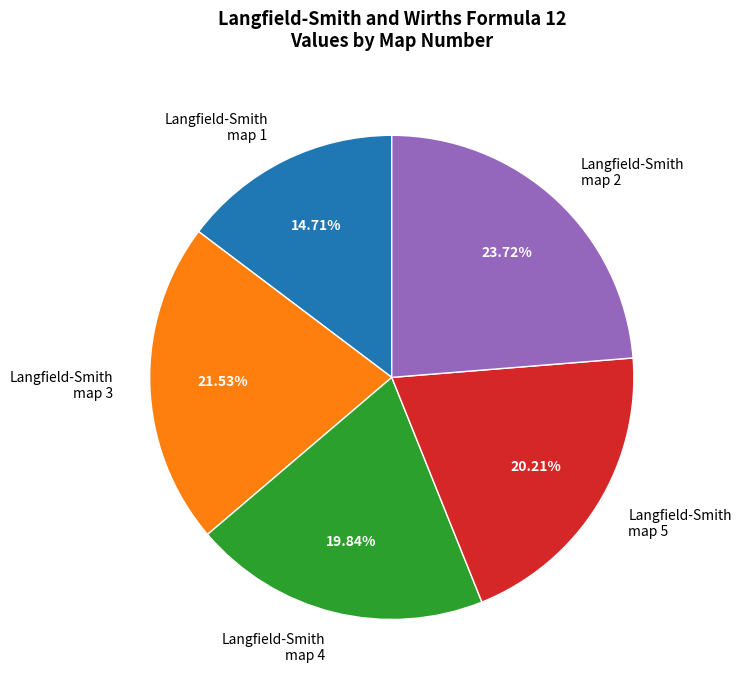

Do Langfield-Smith map 2 and Langfield-Smith map 3 together represent more than half of the pie?

No